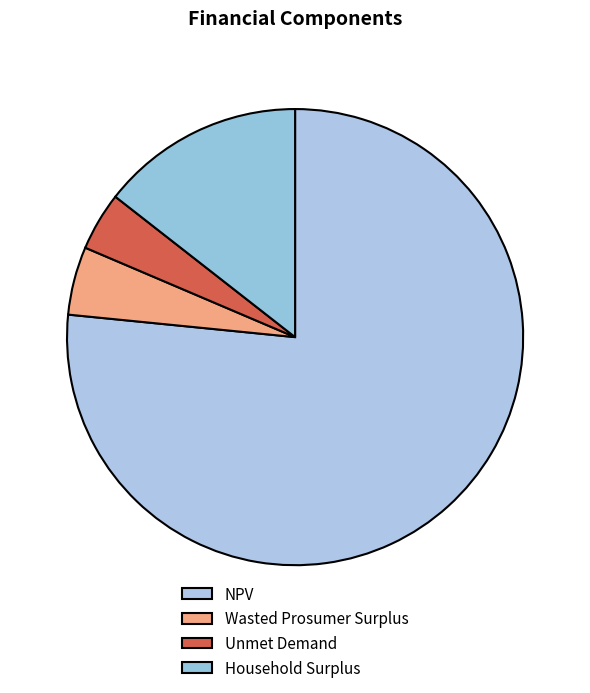

What percentage is the Wasted Prosumer Surplus slice, to the nearest percent?

5%